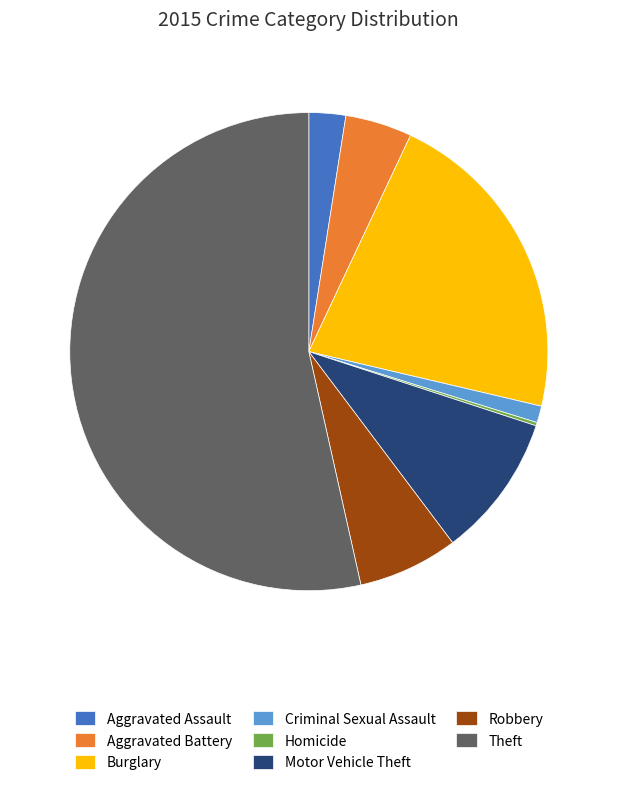

Do Aggravated Battery and Theft together represent more than half of the pie?

Yes